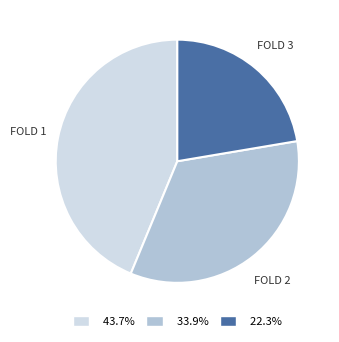

Does any single category account for the majority?

No